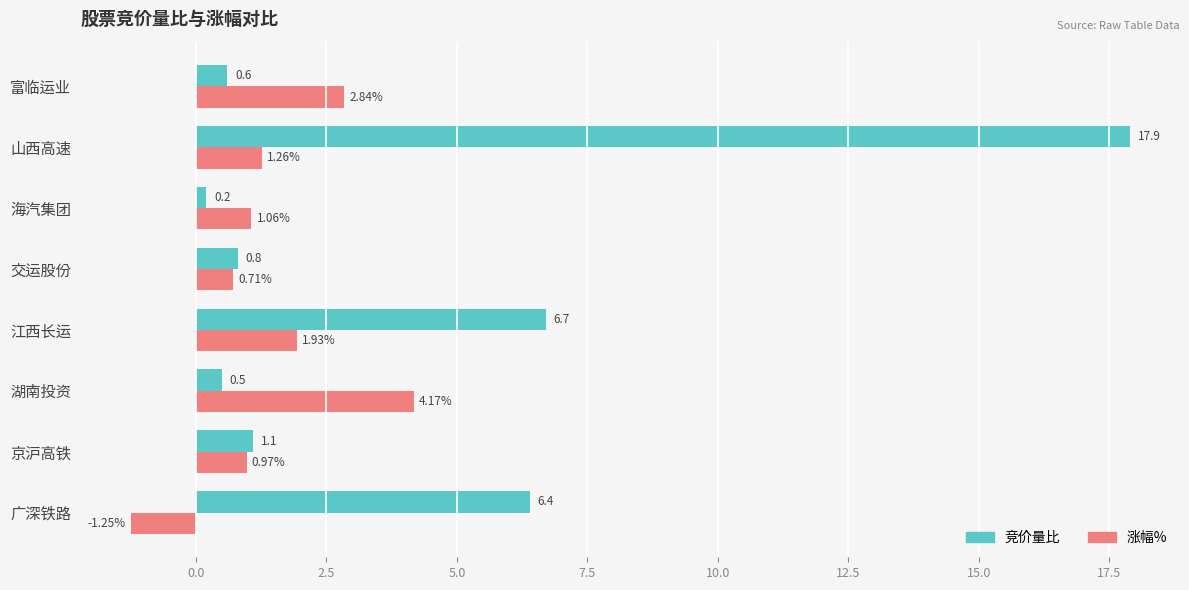

Which series has the largest range (max minus min)?

竞价量比